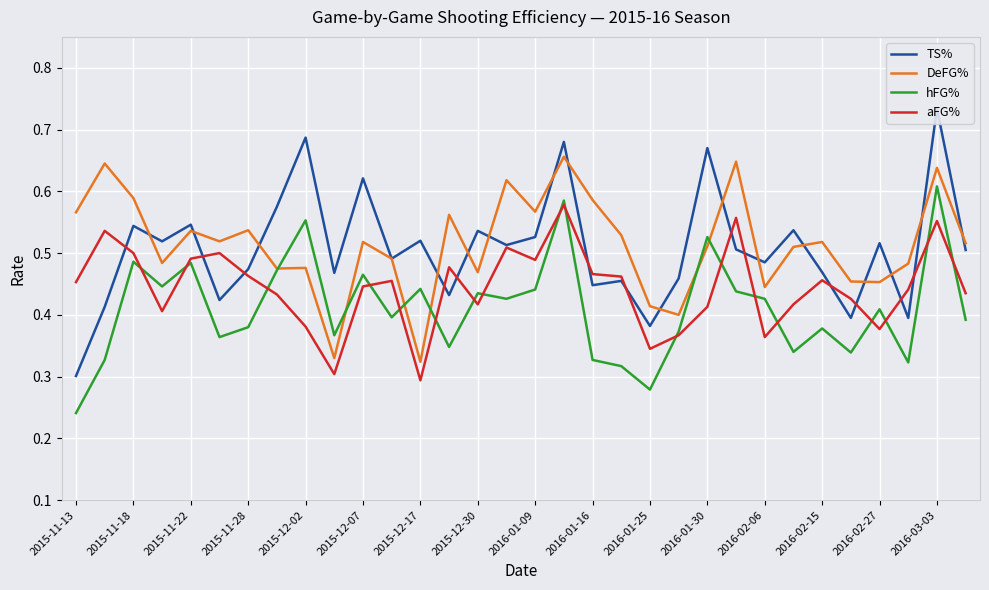

What is the average value of the DeFG% series?

0.5